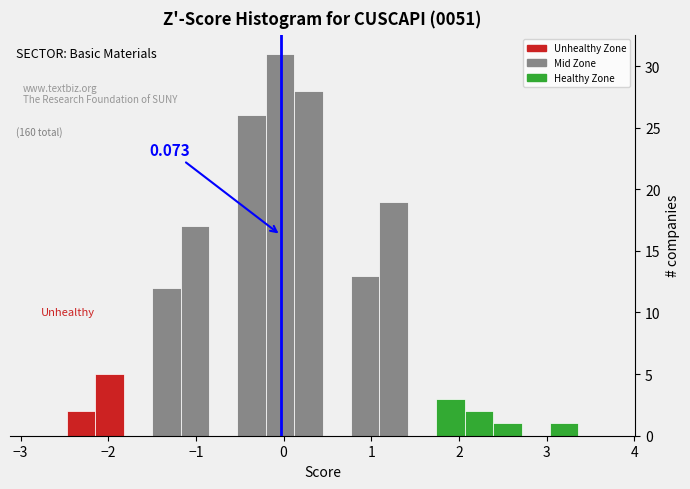

Read against the x-axis, roughly where is the centre of the tallest bar?

0.0